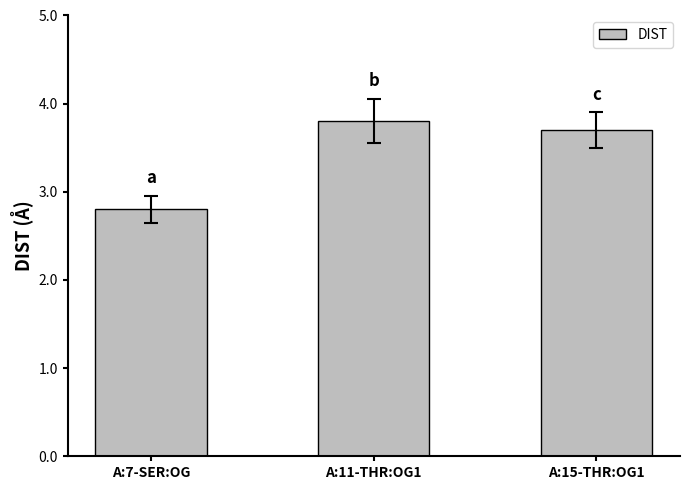

What is the change in value from A:7-SER:OG to A:15-THR:OG1?

+0.9